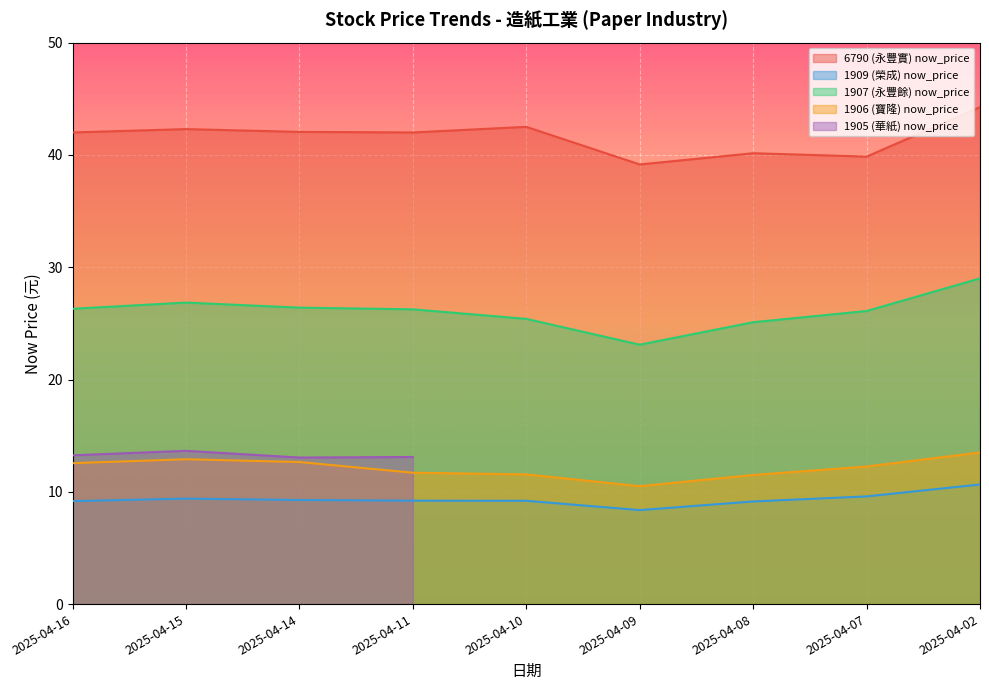

True or false: 1906 (寶隆) now_price has a value of 16.8 at 2025-04-08.

False